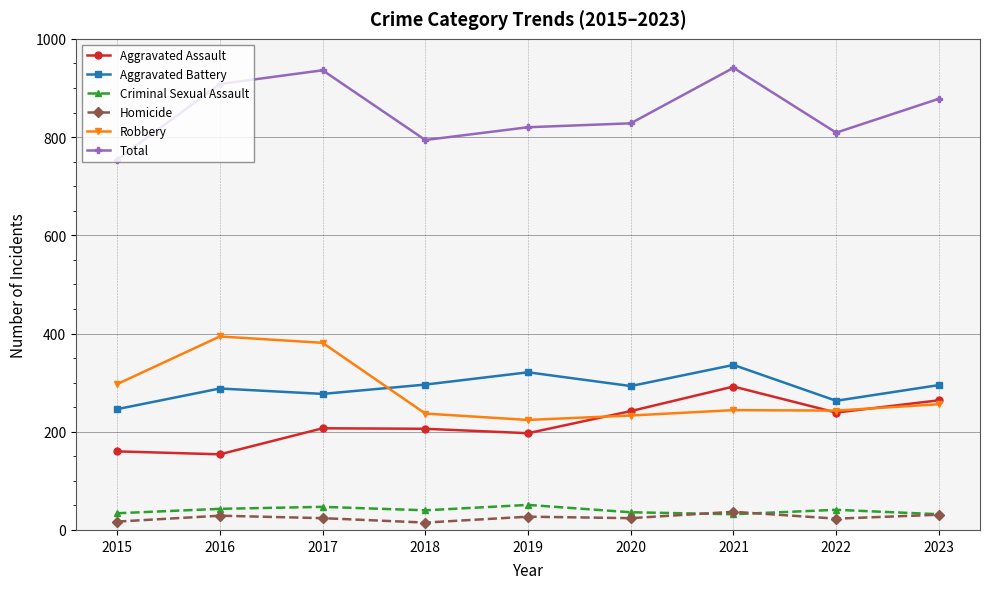

What is the minimum value for Criminal Sexual Assault?

32